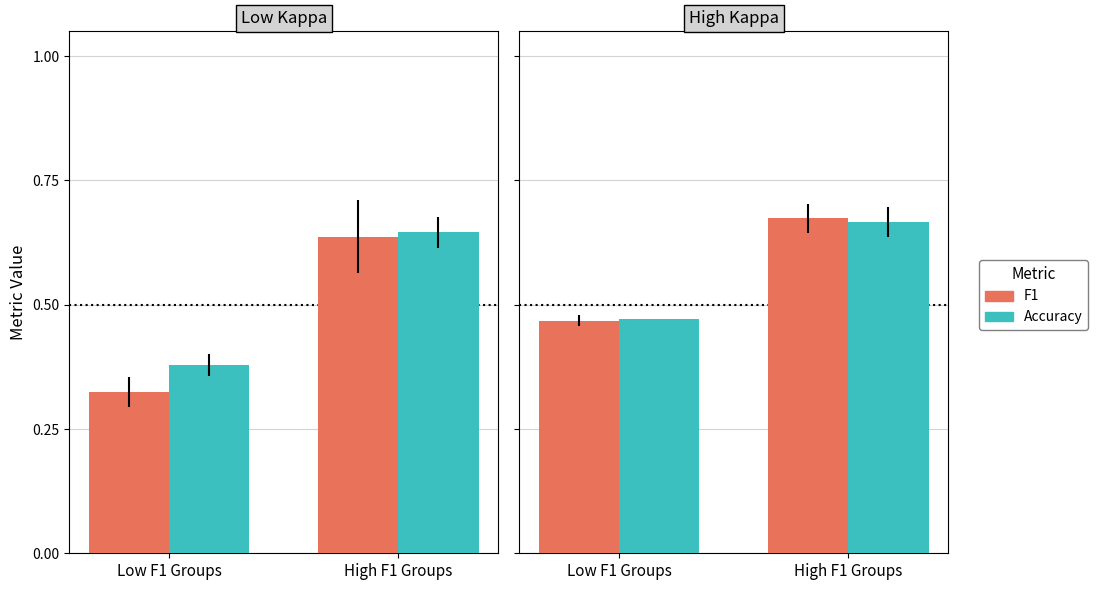

How many groups of bars are there?

2